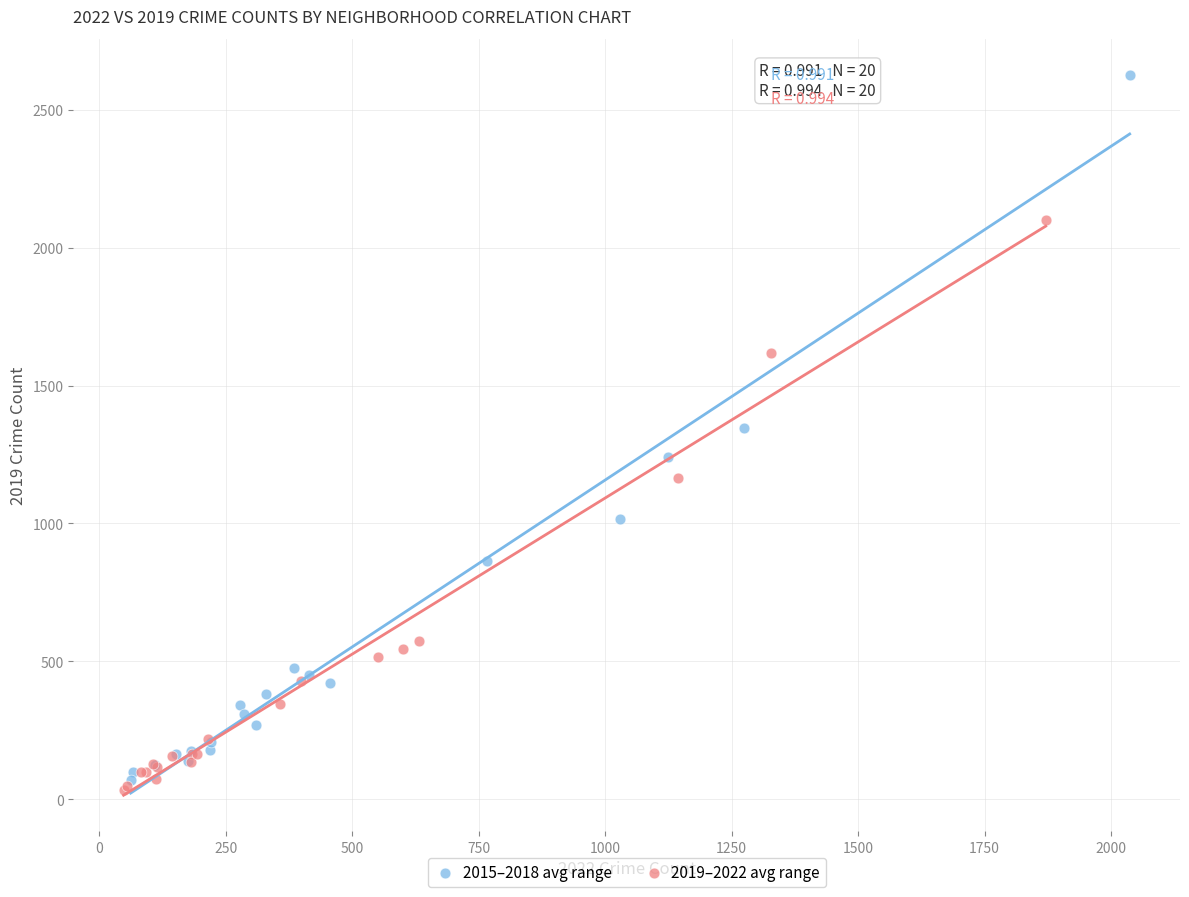

Which series reaches the maximum Y coordinate?

2015–2018 avg range